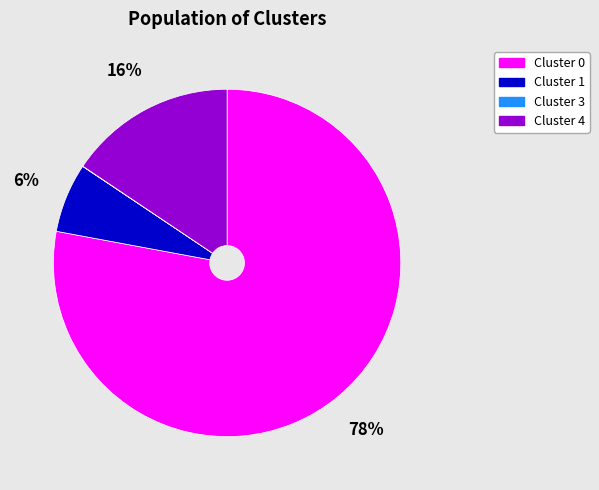

Is there any slice that represents more than half of the pie?

Yes